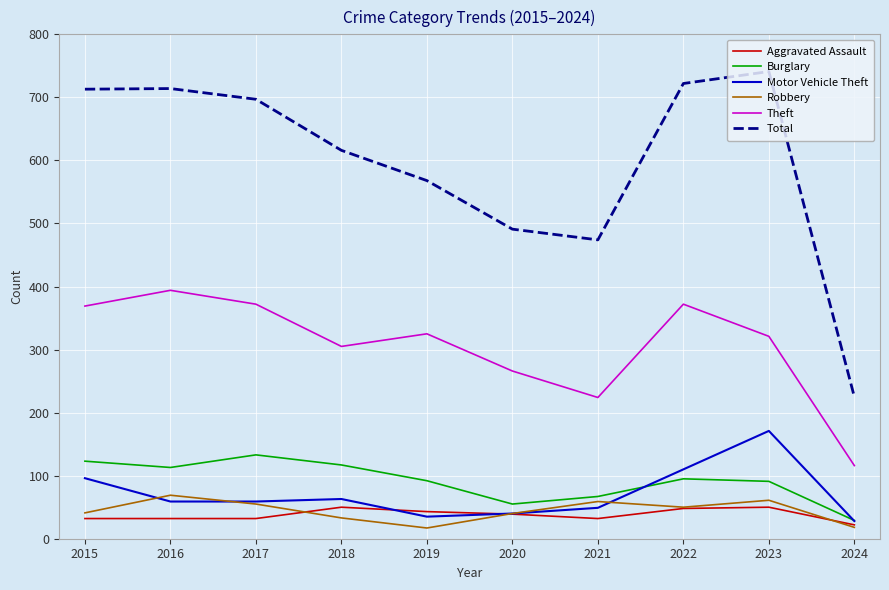

True or false: Total and Robbery intersect in this chart.

False